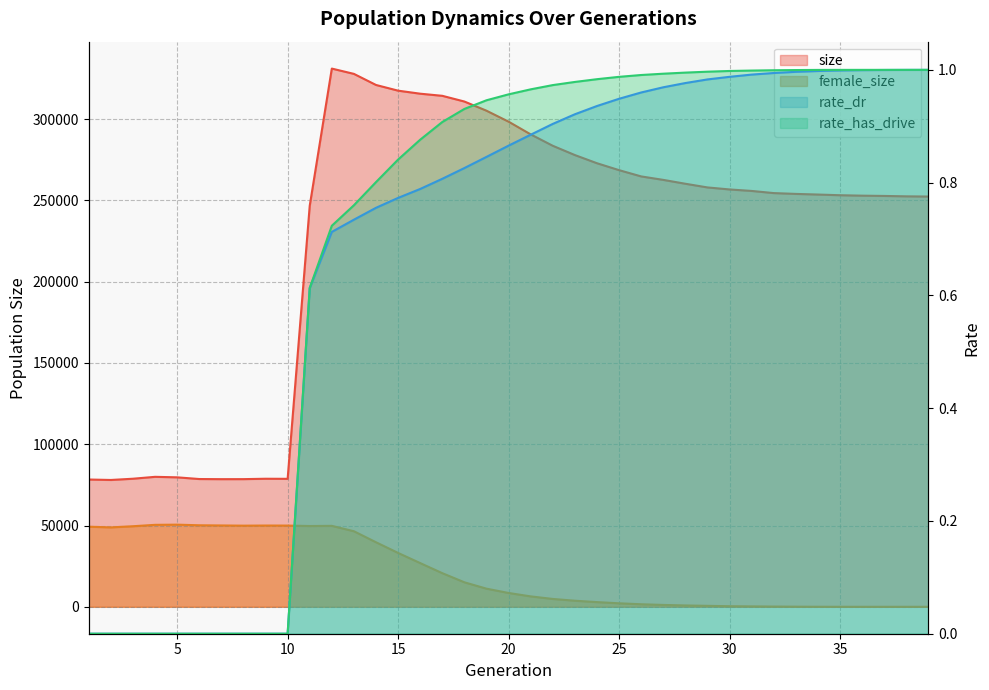

What value does the rate_dr series have at 36?

1.0